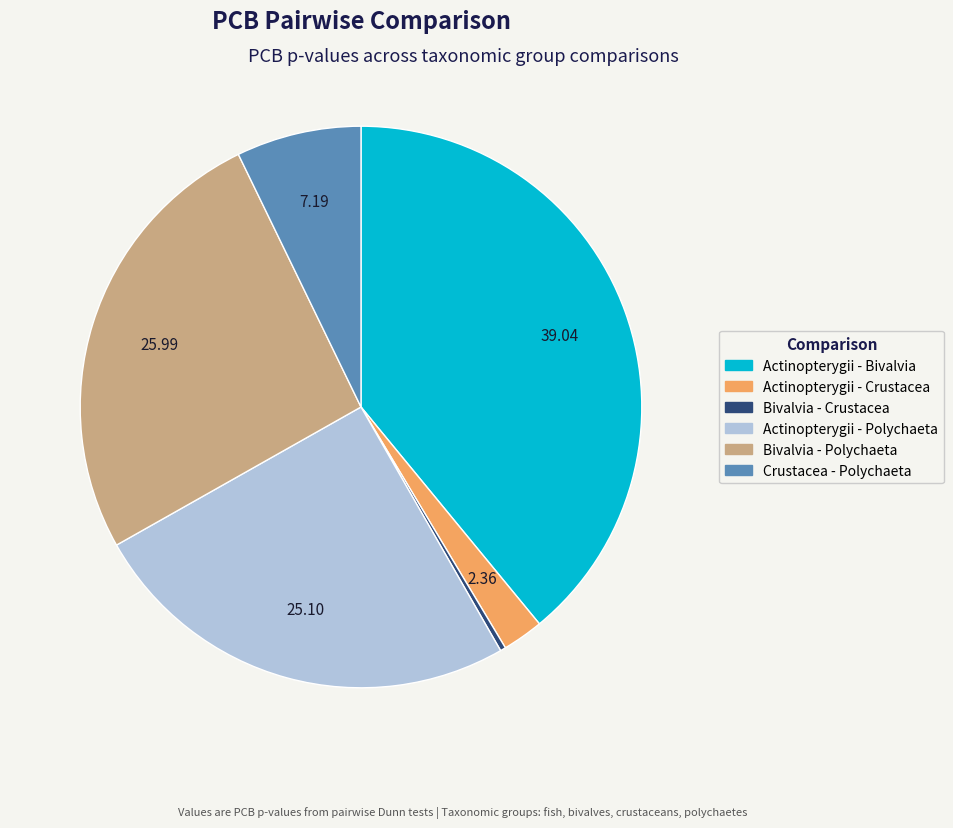

Is there any slice that represents more than half of the pie?

No